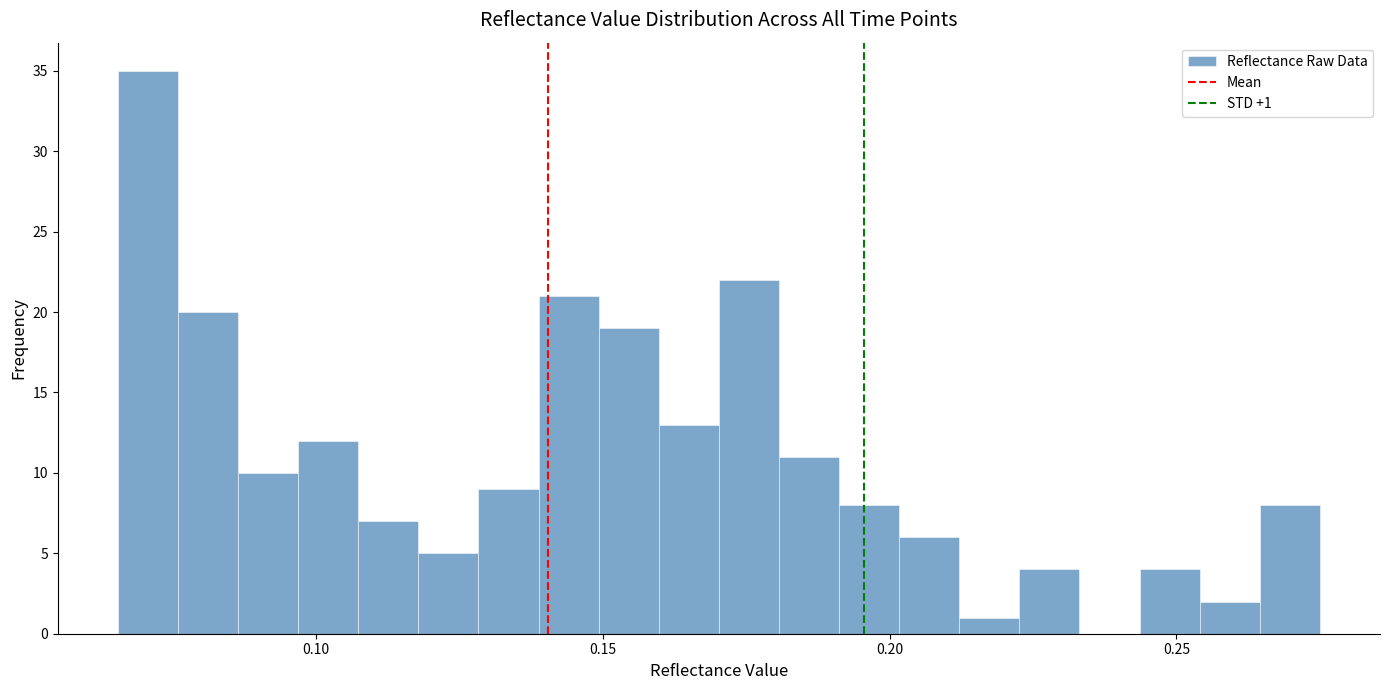

Around what value on the x-axis is the tallest bar? Give the approximate position of its centre, as read against the axis.

0.070